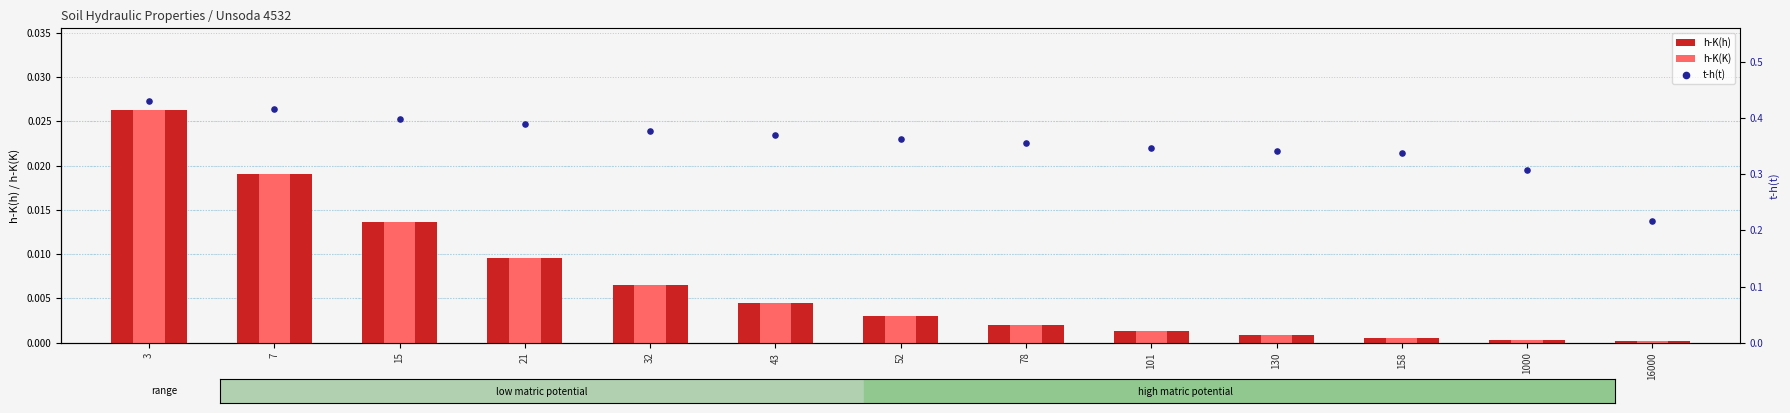

Which series contains the highest Y value?

t-h(t)